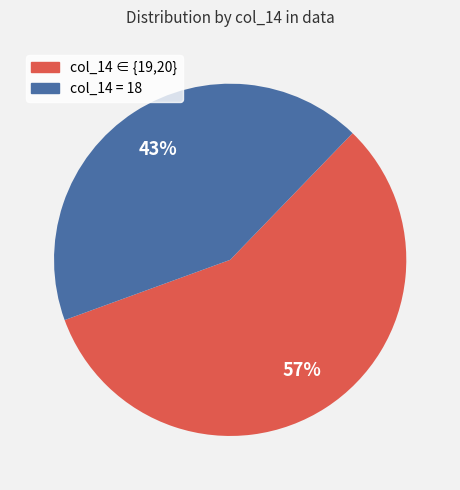

To the nearest percent, what is the difference between the largest and smallest slice percentages?

14%